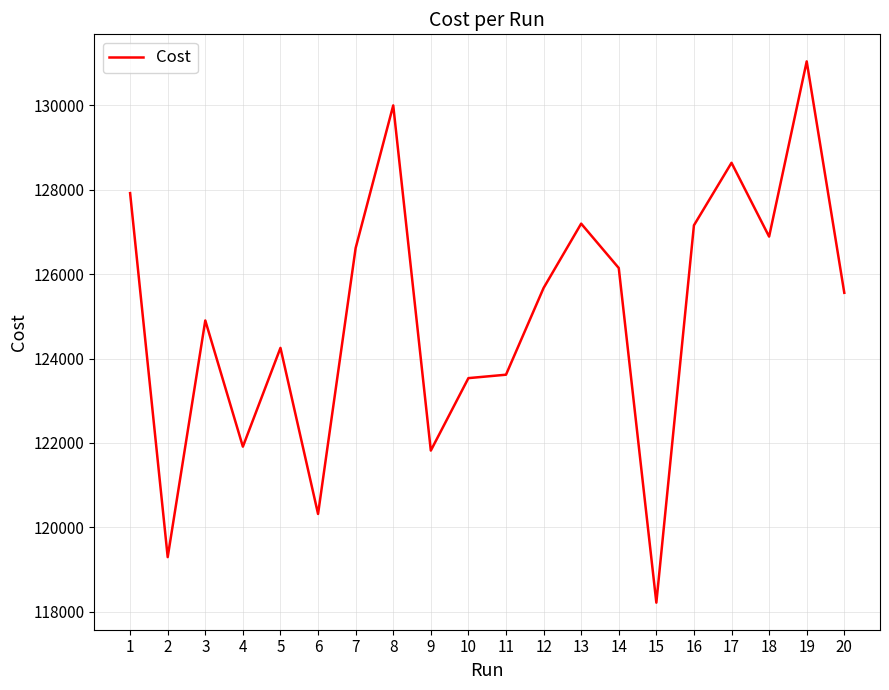

What is the difference between the values at 14 and 8?

3854.0